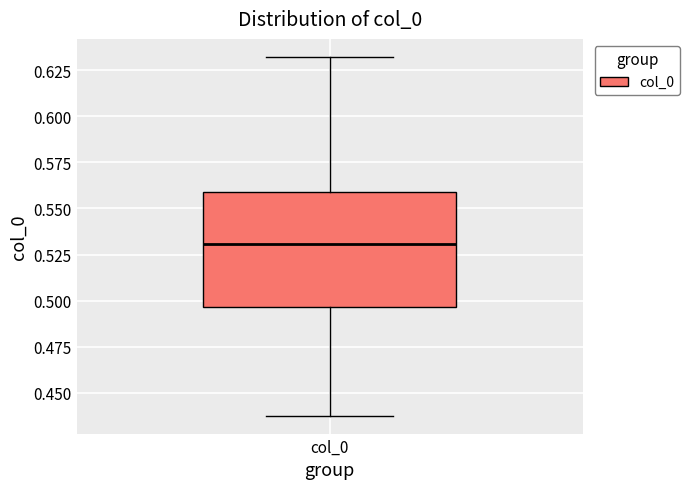

Transcribe this box plot: give where the median line is, the range the box spans, and where the two whiskers end, as read against the y-axis. The values are not printed on the chart, so give them approximately, as read against the axis.

median 0.530, box 0.495 to 0.560, whiskers 0.440 to 0.630